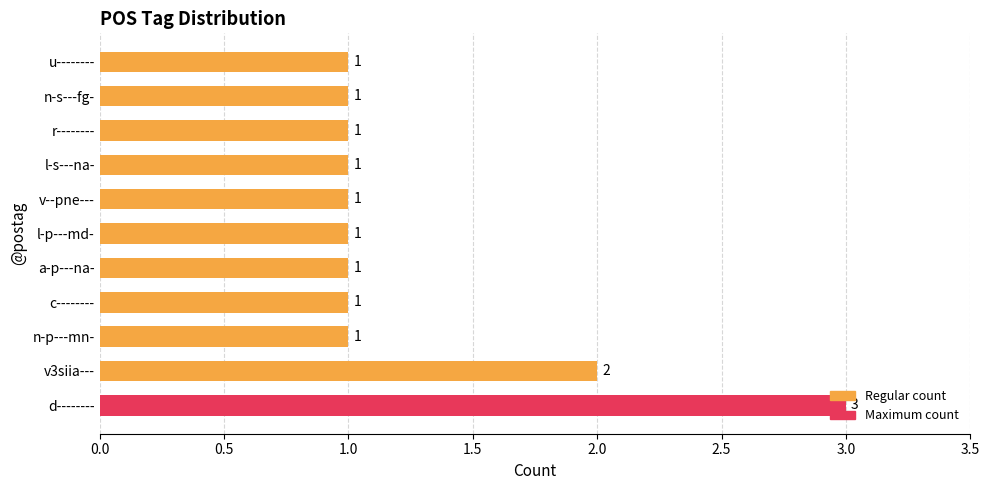

At which label is the value closest to 2?

v3siia---